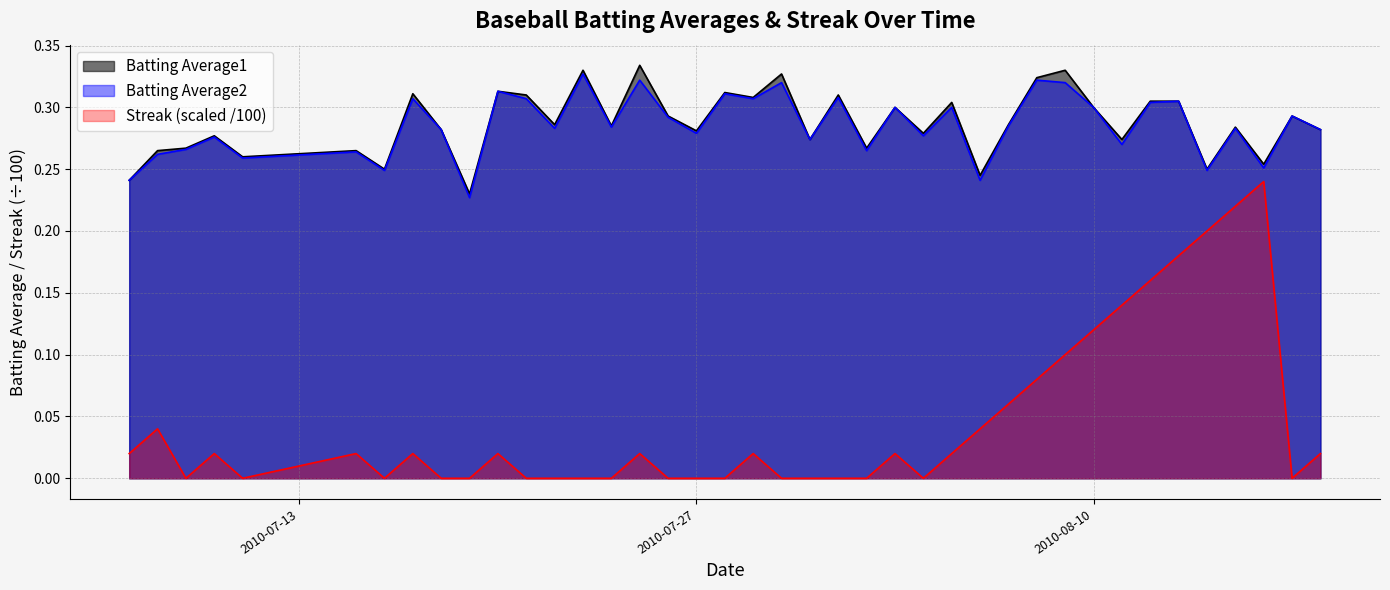

Reading left to right, what are all the values shown in this chart?

Batting Average1: 0.2	0.3	0.3	0.3	0.3	0.3	0.2	0.3	0.3	0.2	0.3	0.3	0.3	0.3	0.3	0.3	0.3	0.3	0.3	0.3	0.3	0.3	0.3	0.3	0.3	0.3	0.3	0.2	0.3	0.3	0.3	0.3	0.3	0.3	0.3	0.2	0.3	0.3	0.3	0.3
Batting Average2: 0.2	0.3	0.3	0.3	0.3	0.3	0.2	0.3	0.3	0.2	0.3	0.3	0.3	0.3	0.3	0.3	0.3	0.3	0.3	0.3	0.3	0.3	0.3	0.3	0.3	0.3	0.3	0.2	0.3	0.3	0.3	0.3	0.3	0.3	0.3	0.2	0.3	0.3	0.3	0.3
Streak: 0.0	0.0	0.0	0.0	0.0	0.0	0.0	0.0	0.0	0.0	0.0	0.0	0.0	0.0	0.0	0.0	0.0	0.0	0.0	0.0	0.0	0.0	0.0	0.0	0.0	0.0	0.0	0.0	0.1	0.1	0.1	0.1	0.1	0.2	0.2	0.2	0.2	0.2	0.0	0.0